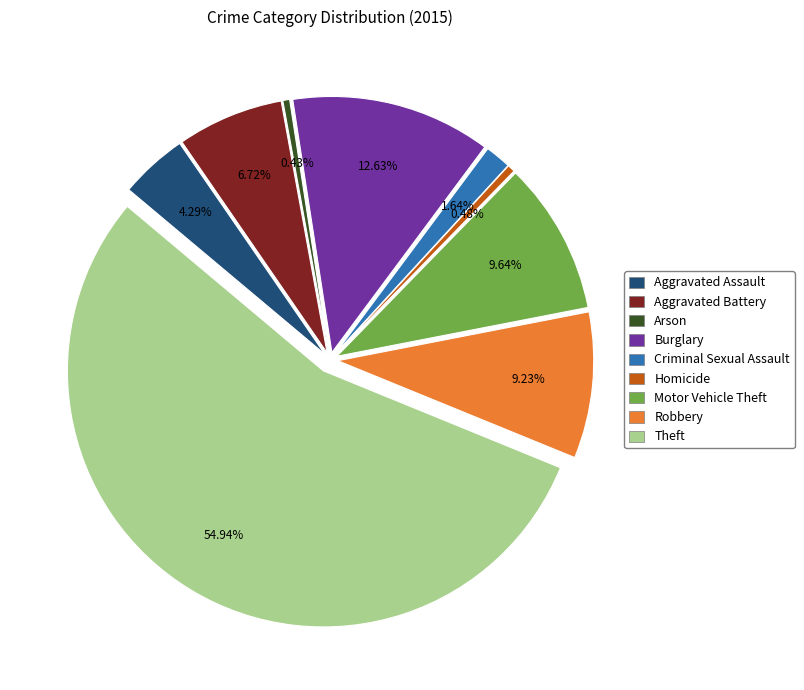

Which category has the smallest portion of the pie?

Arson